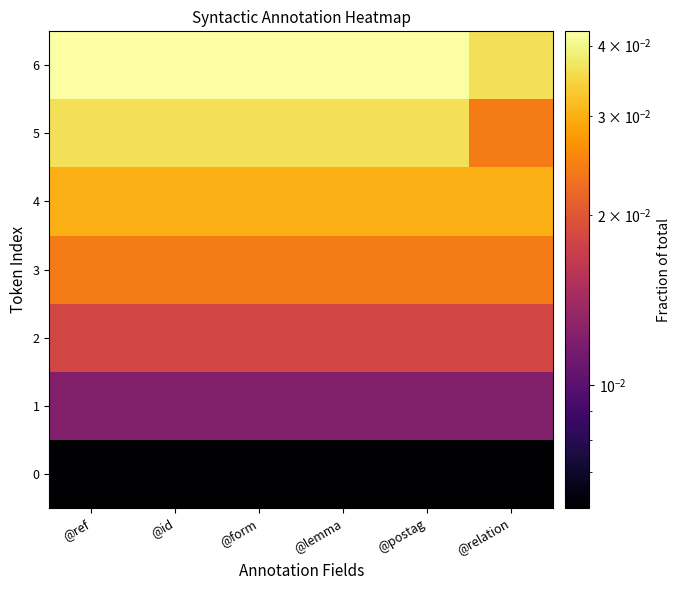

Which series has the largest range (max minus min)?

5